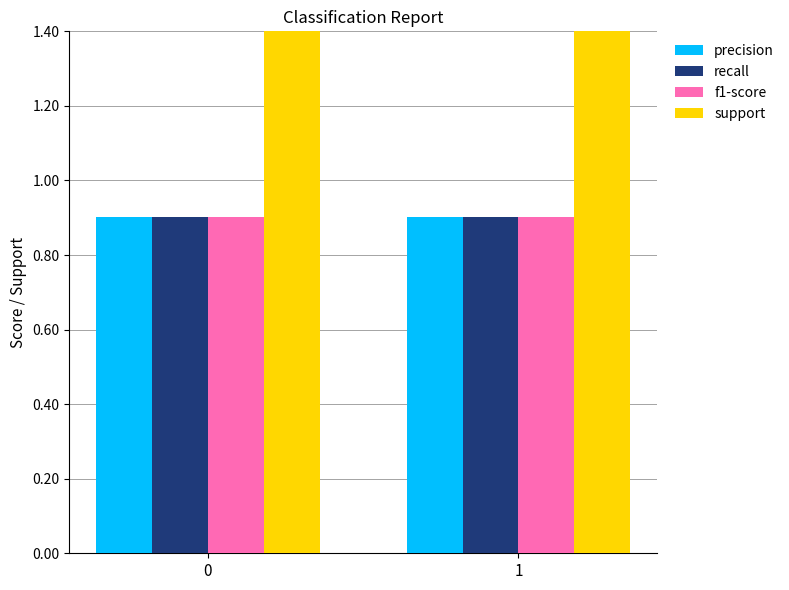

What is the difference between the highest and lowest values at 1?

100.1